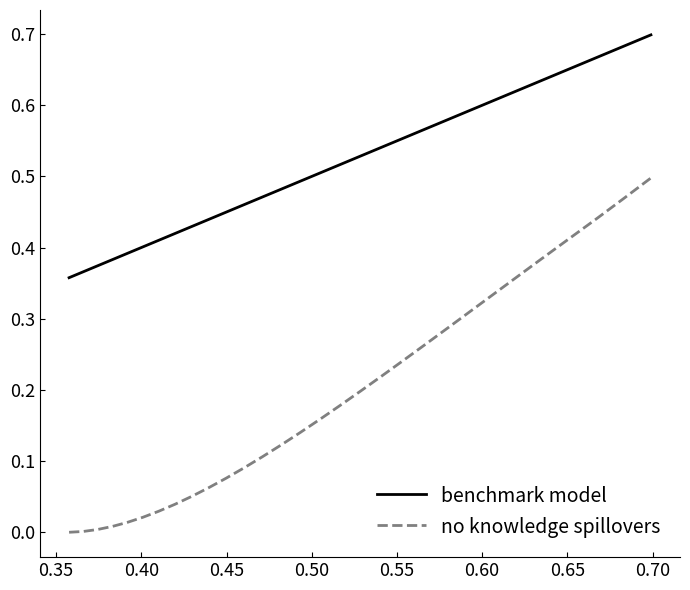

How many lines are shown in the chart?

2